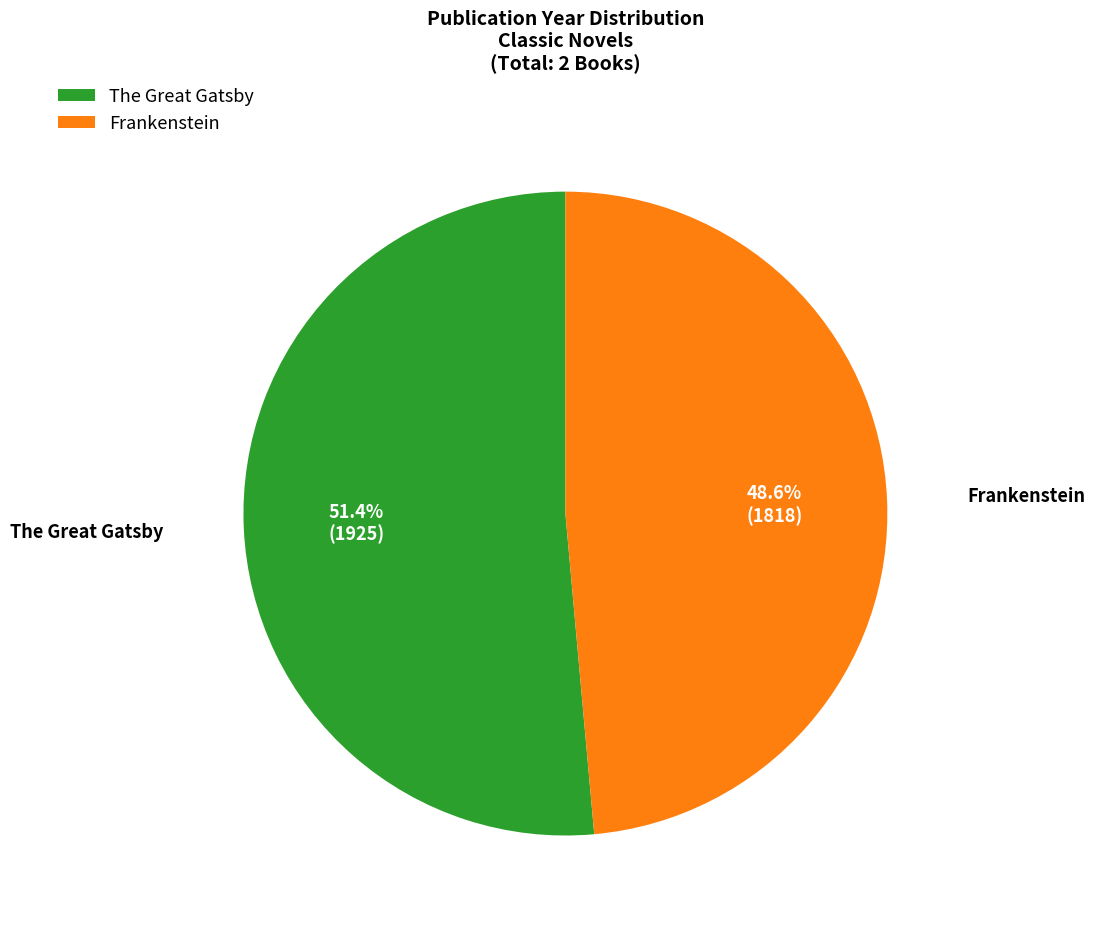

Is it true that The Great Gatsby is 51% of the pie?

True